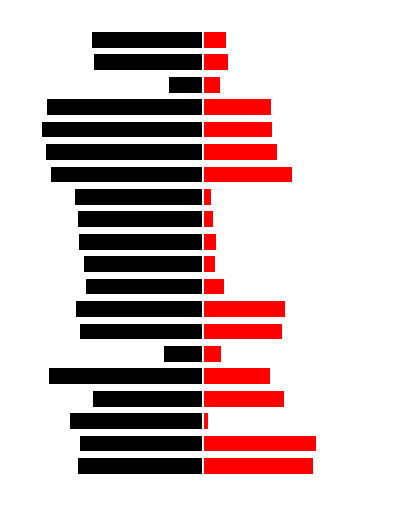

At 6, list the series in order from largest to smallest.

cell_y, cell_x